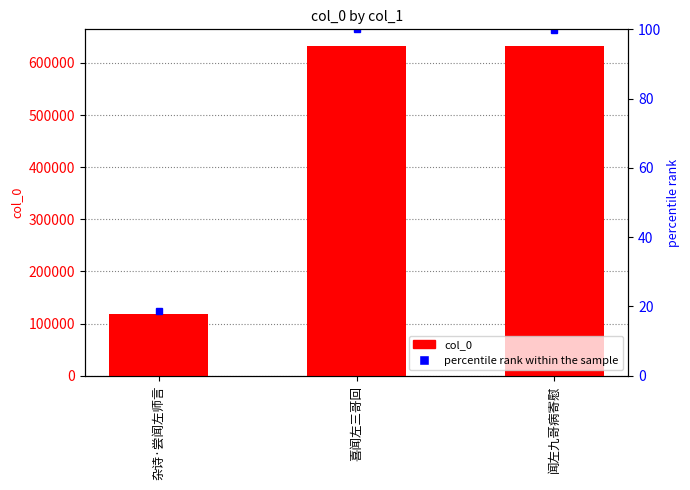

Rank the series by their maximum value, from lowest to highest.

percentile rank within the sample, col_0